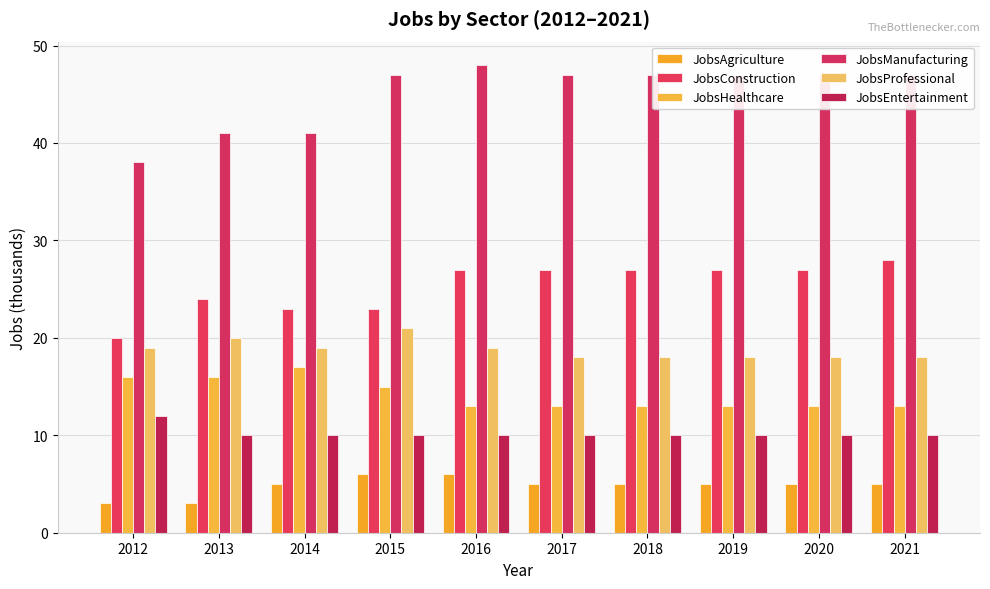

Which series has the largest total across all categories?

JobsManufacturing